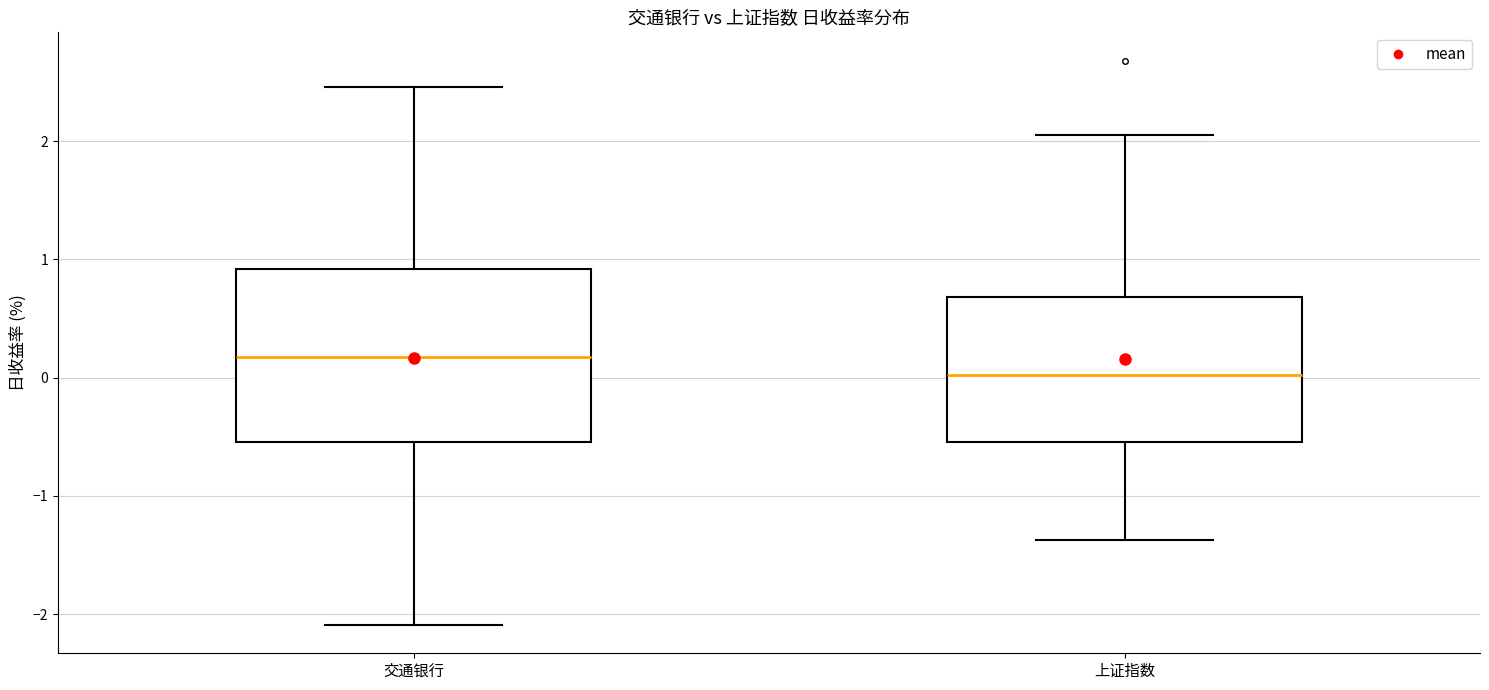

Where is the upper edge of the box for 交通银行 on the y-axis? The values are not printed on the chart, so give them approximately, as read against the axis.

0.9